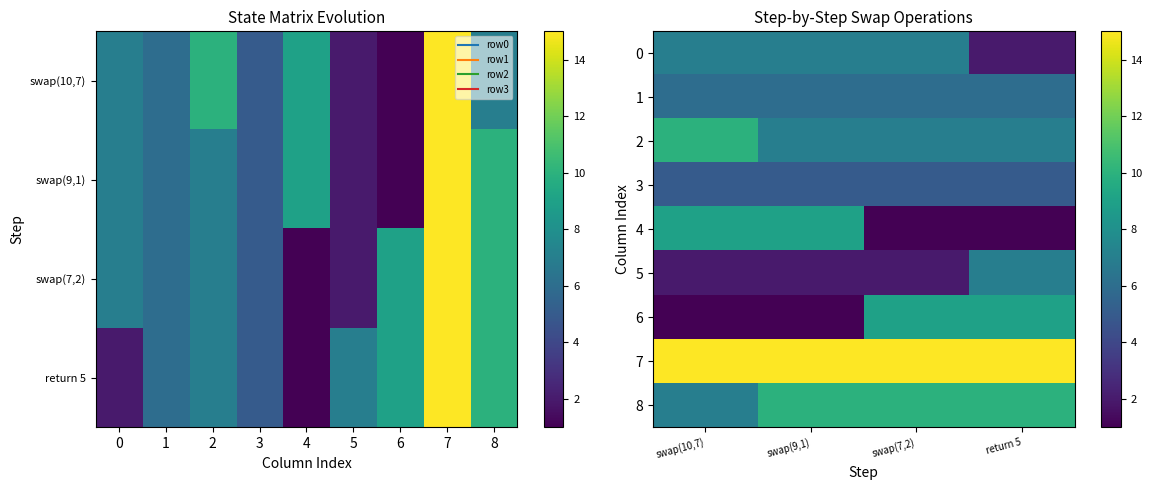

At how many categories does at least one series exceed 4?

4